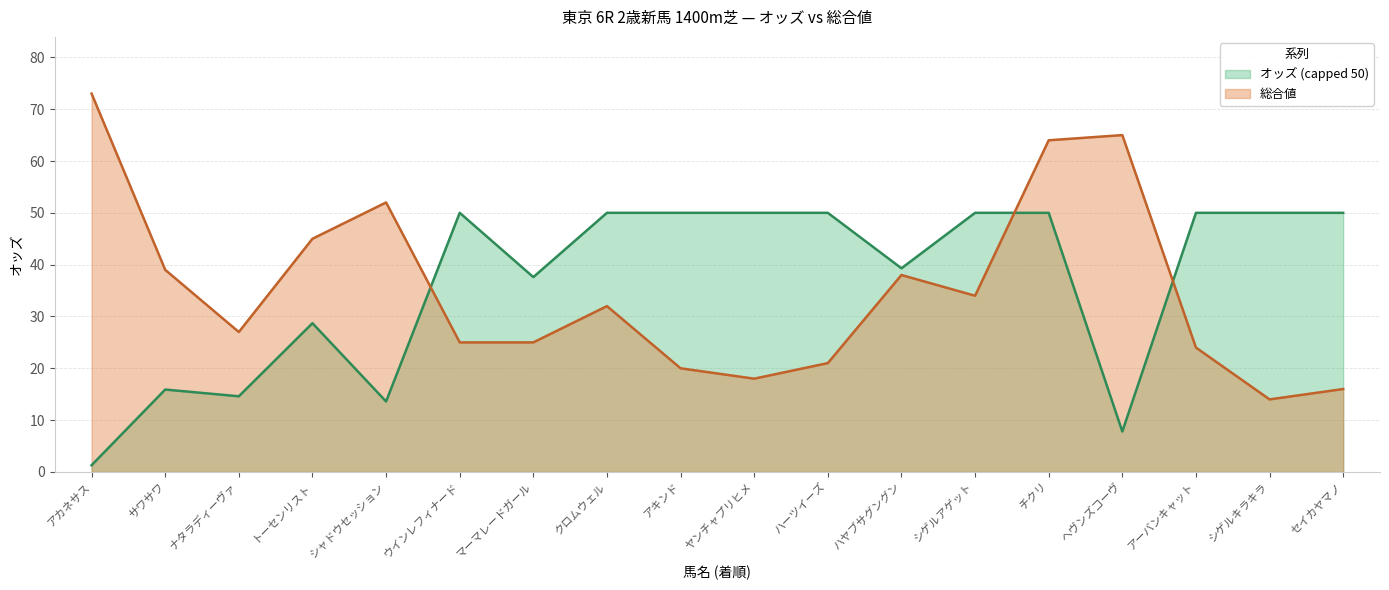

Does the chart display data point markers on the line(s)?

No